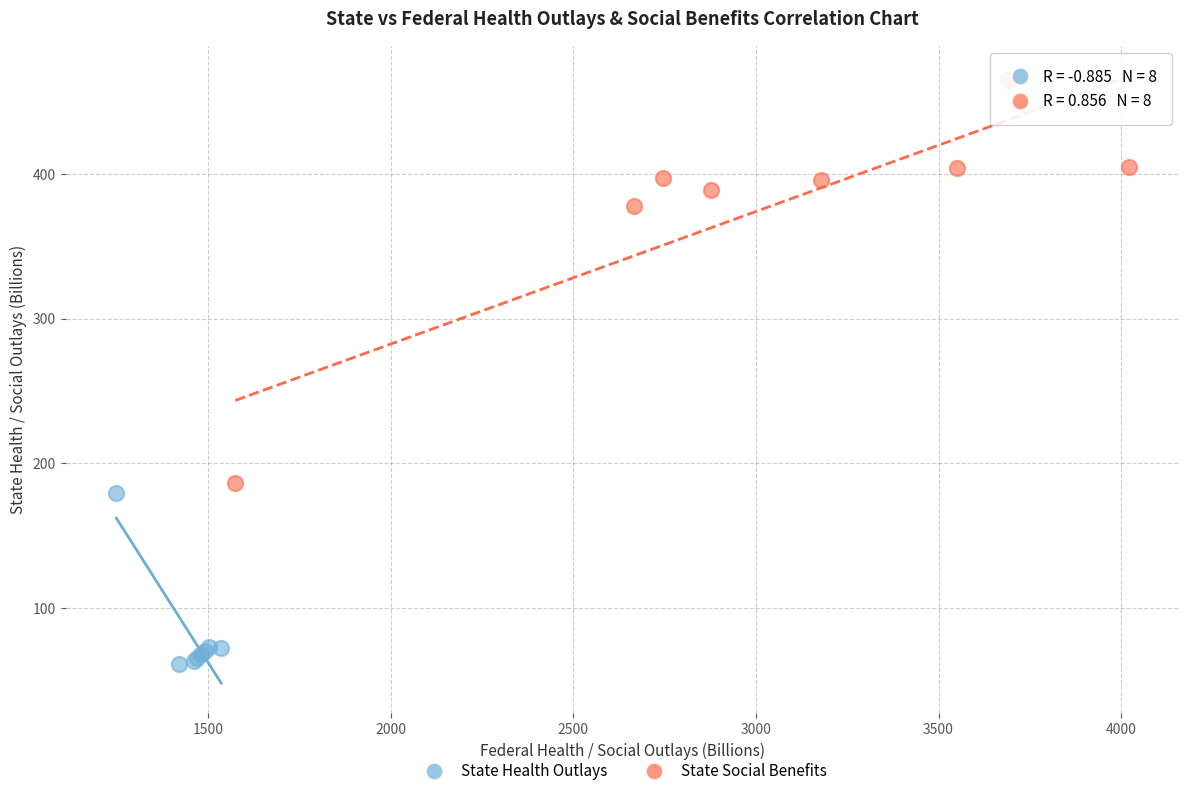

Which series has the widest spread of Y values?

State Social Benefits